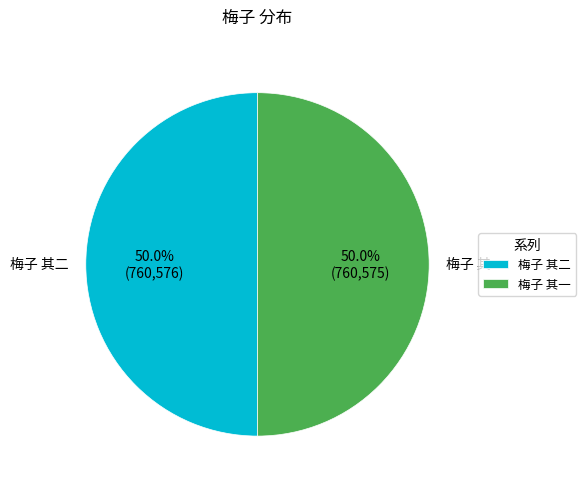

Count the number of slices in the pie.

2